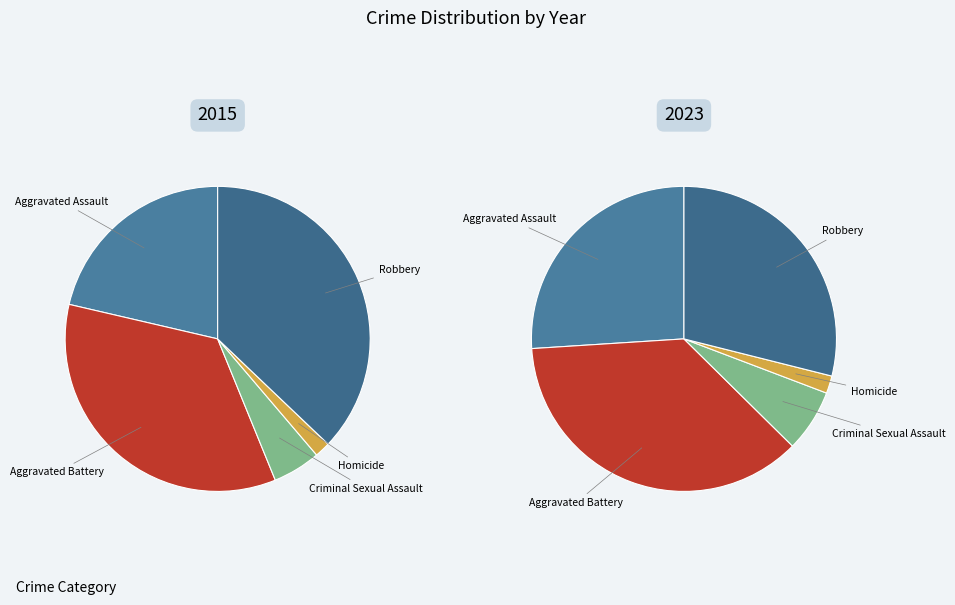

How many segments does this pie chart have?

5